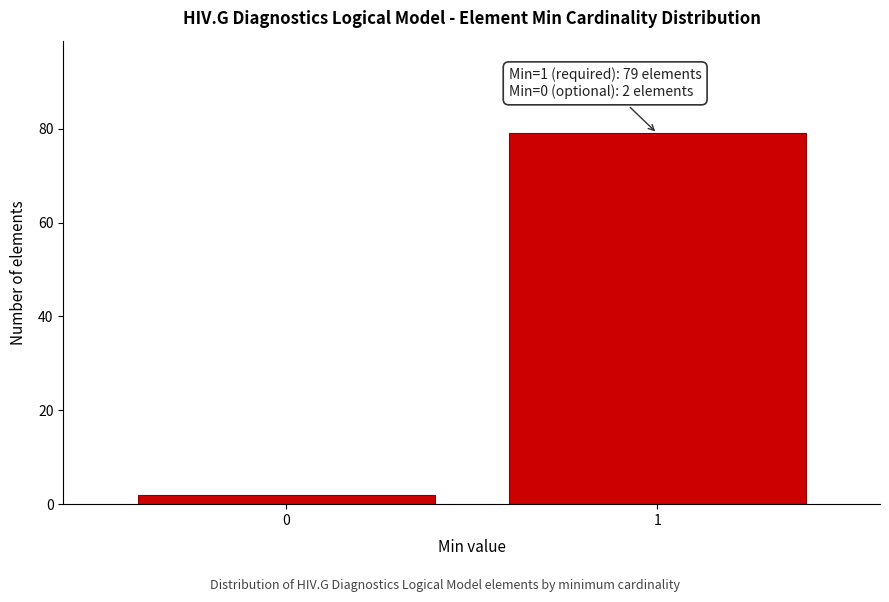

Reading left to right, list all the values displayed in this chart.

2	79